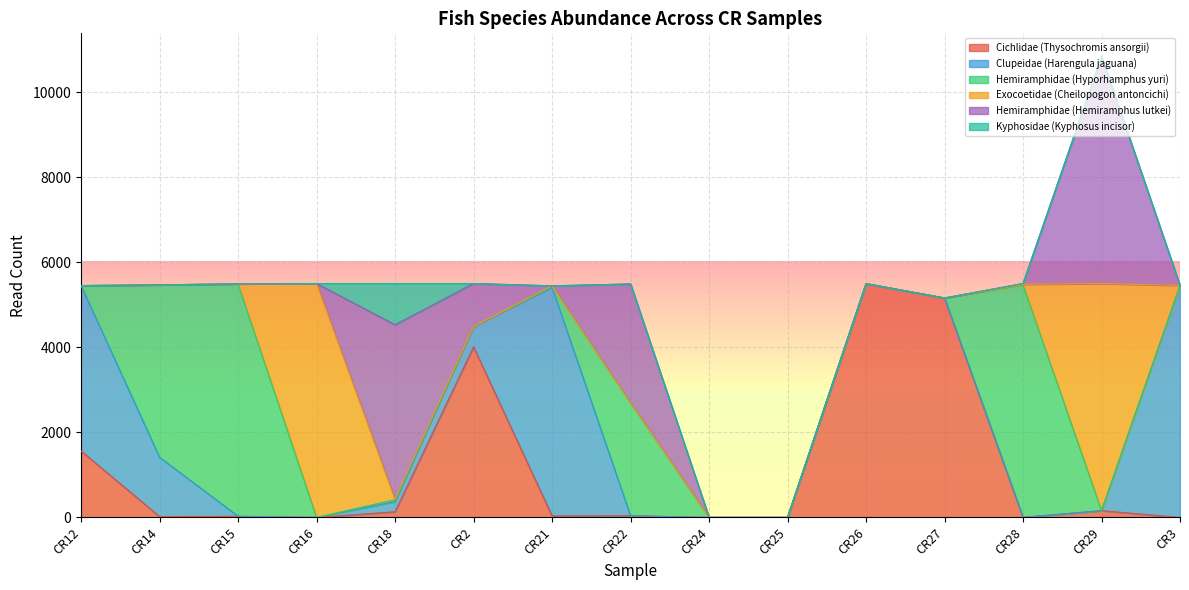

At which category is the sum across all series the highest?

CR29